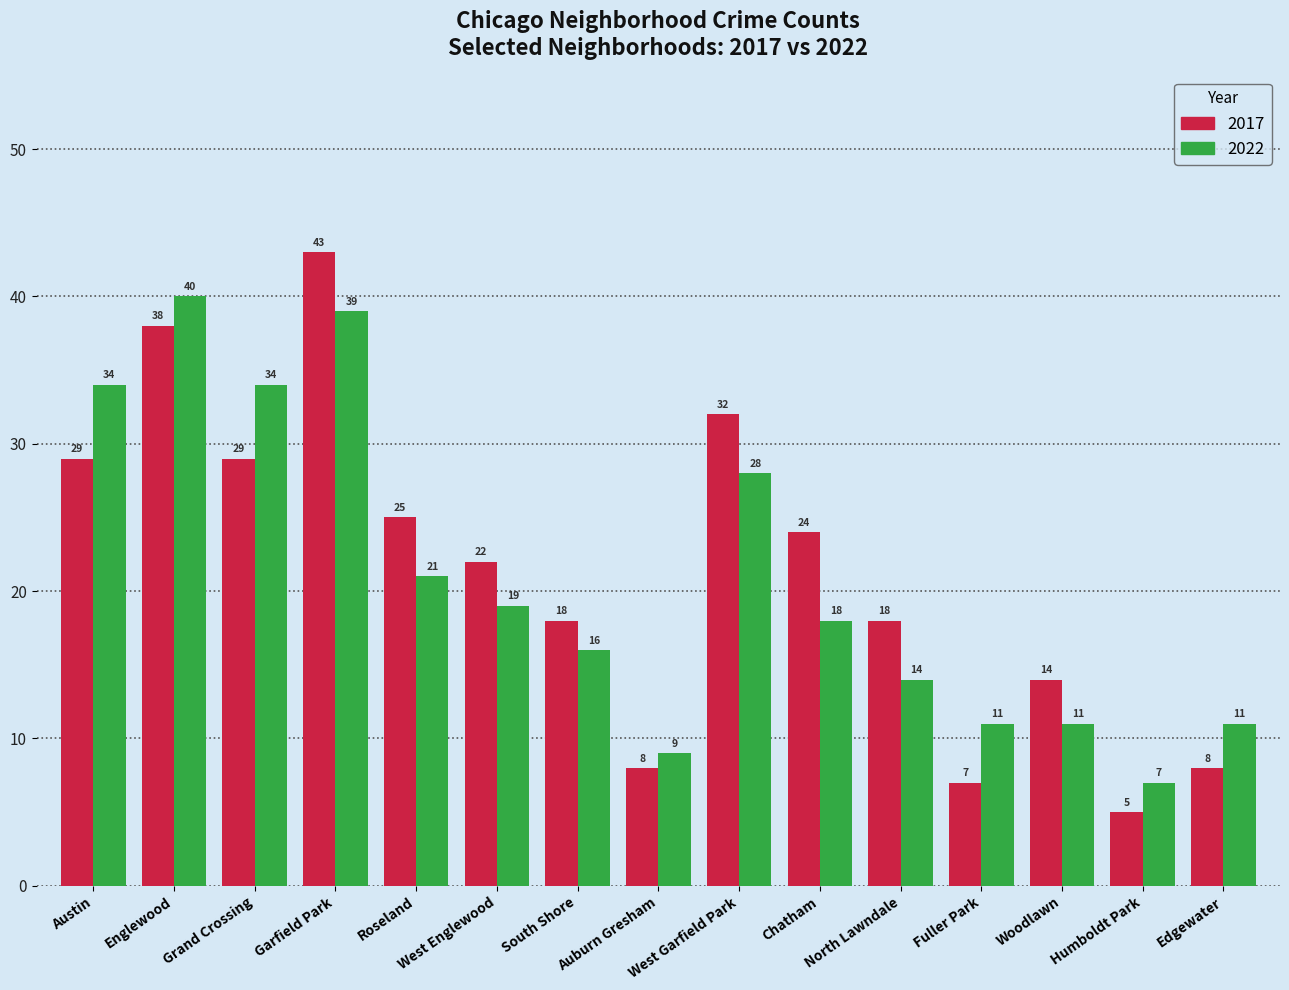

What is the approximate value of 2022 at Englewood?

40